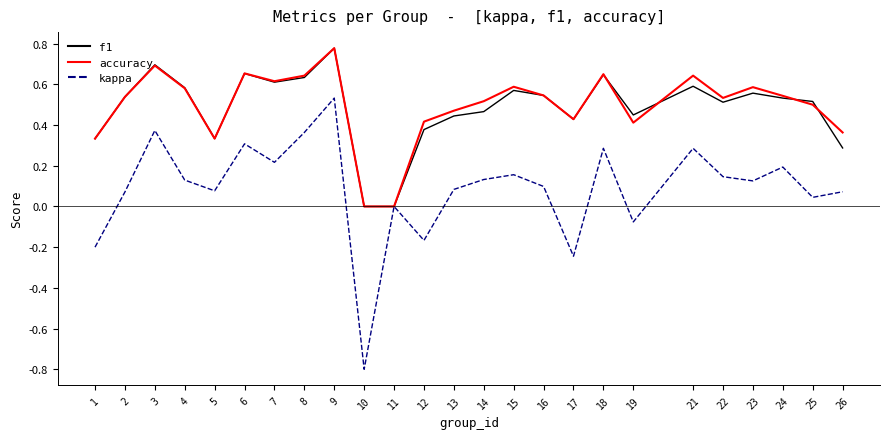

Is this an area chart (filled region under the line)?

No